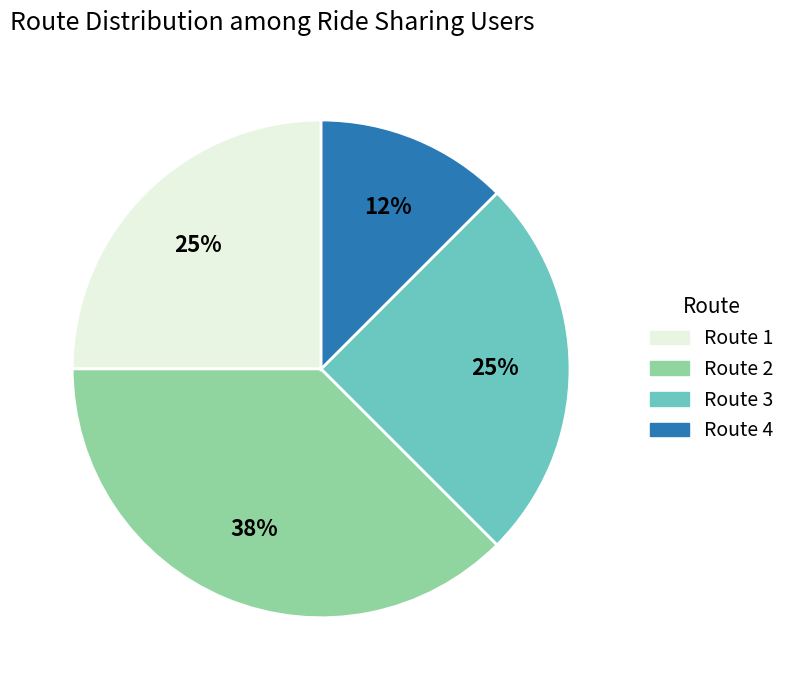

To the nearest percent, what is the average slice percentage?

25%